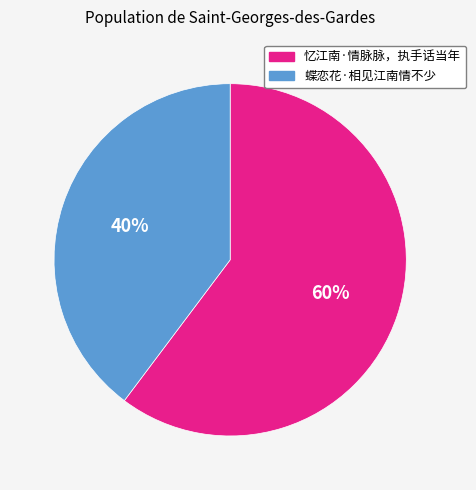

Rank the categories by value from highest to lowest.

忆江南·情脉脉，执手话当年, 蝶恋花·相见江南情不少